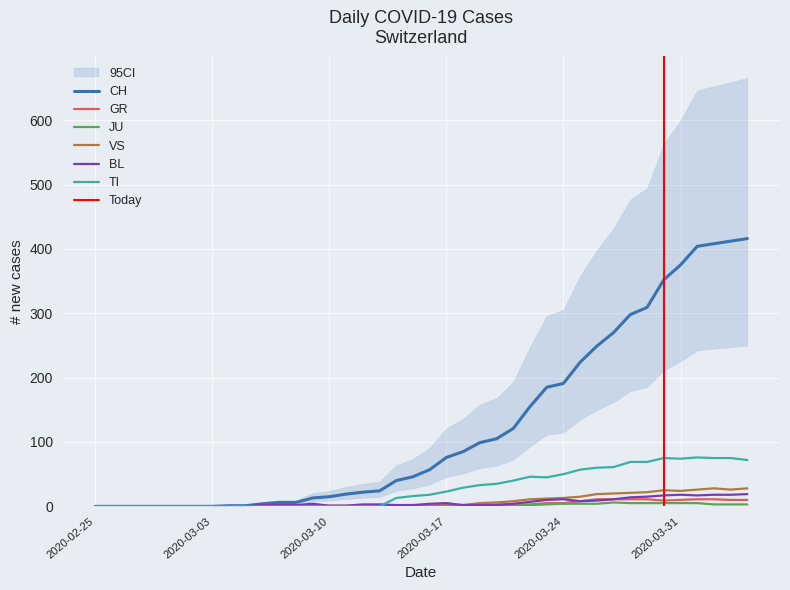

How many values in the CH series exceed 57?

19